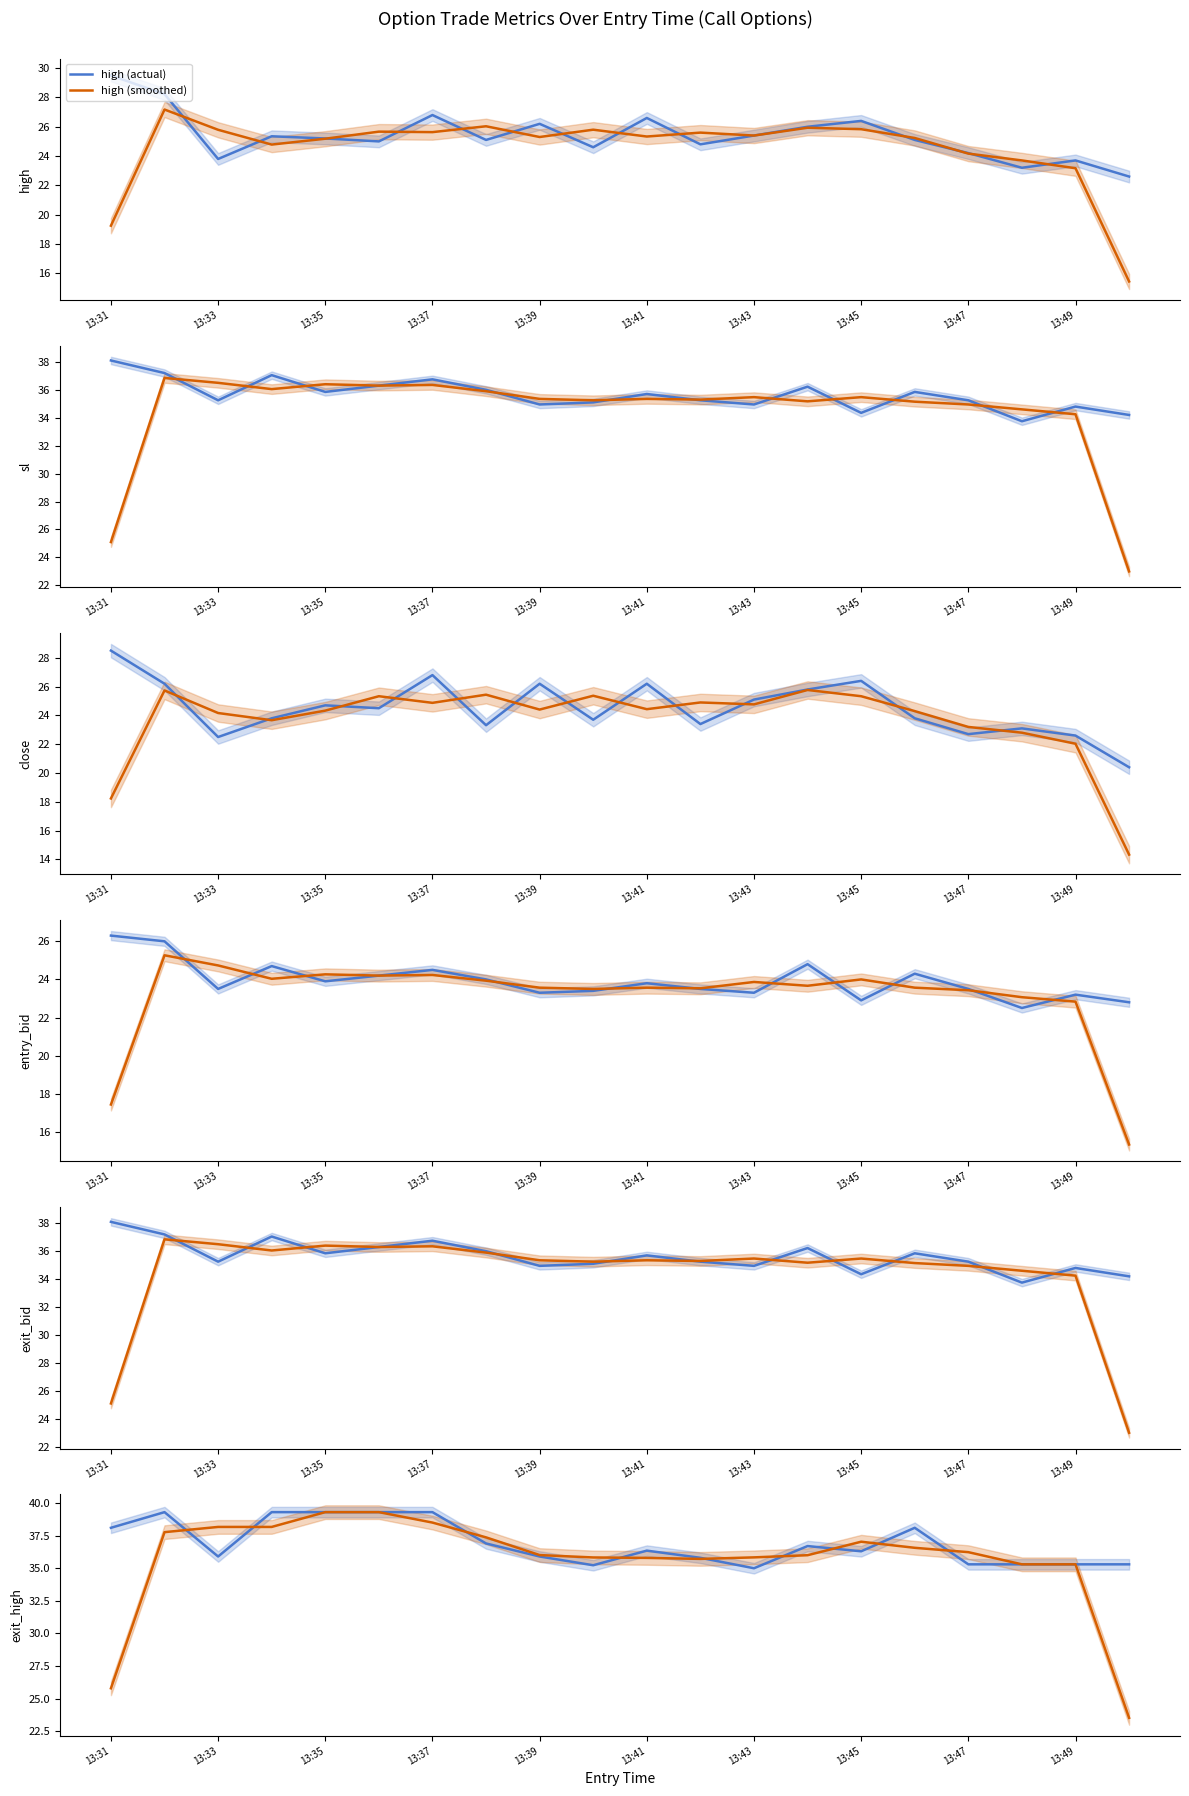

How many interior local peaks does the exit_high series have?

4